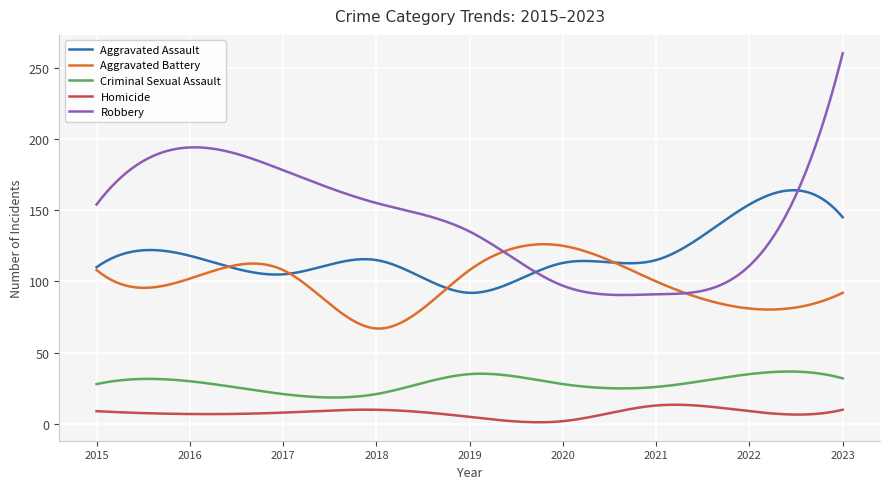

Which series has the largest range (max minus min)?

Robbery